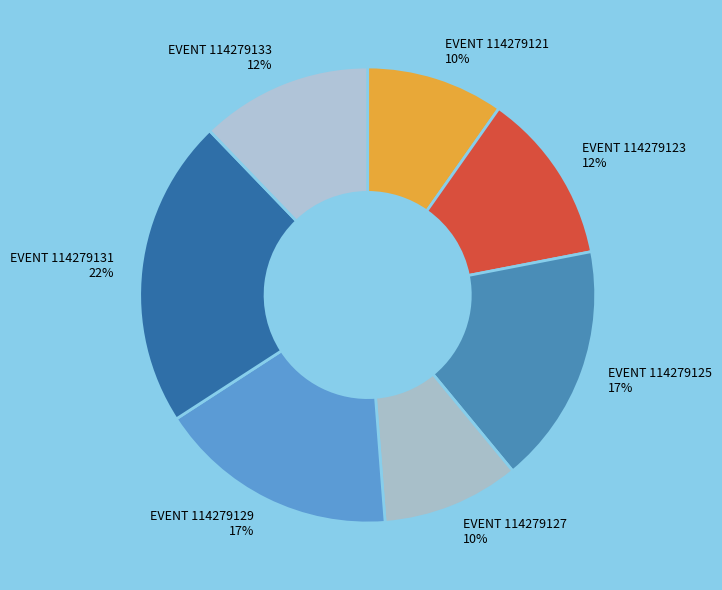

How many segments does this pie chart have?

7